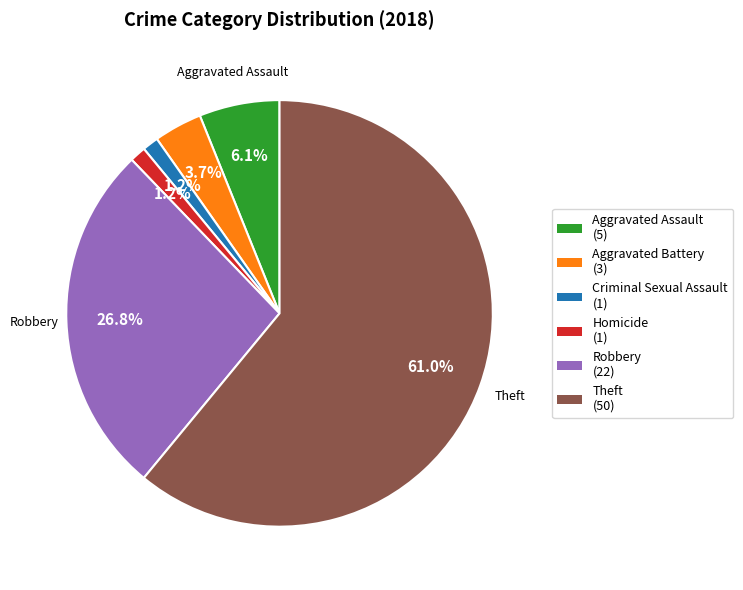

Is there any slice that represents more than half of the pie?

Yes